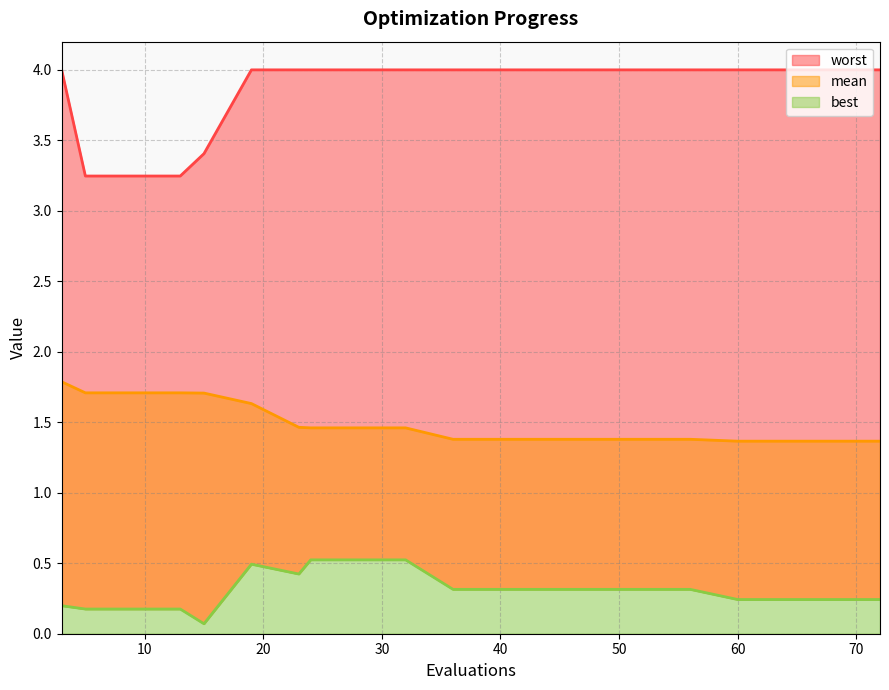

Between 52 and 24, which is larger?

24